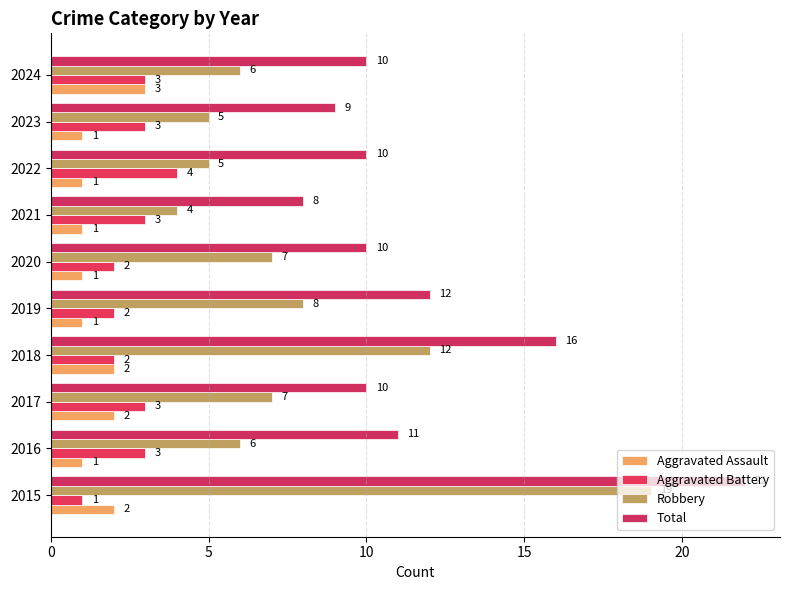

What is the label of the 7th bar from the right?

15